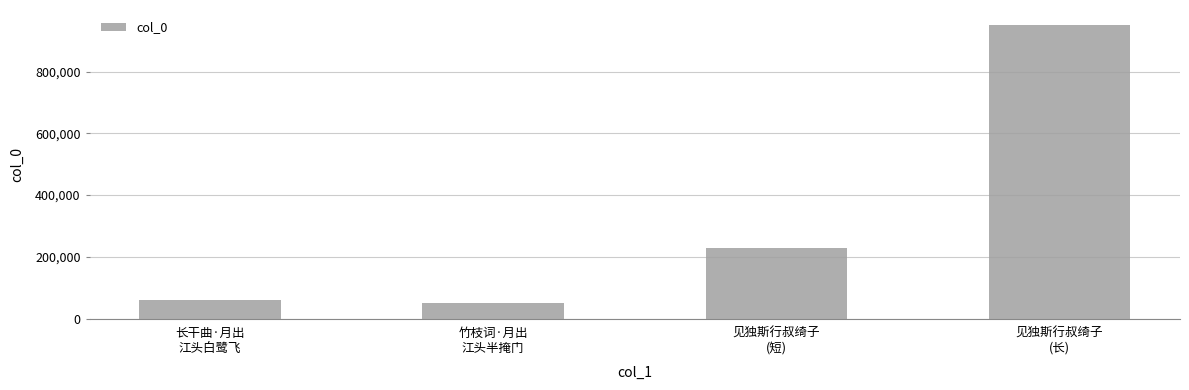

What is the sum of all values?

1291290